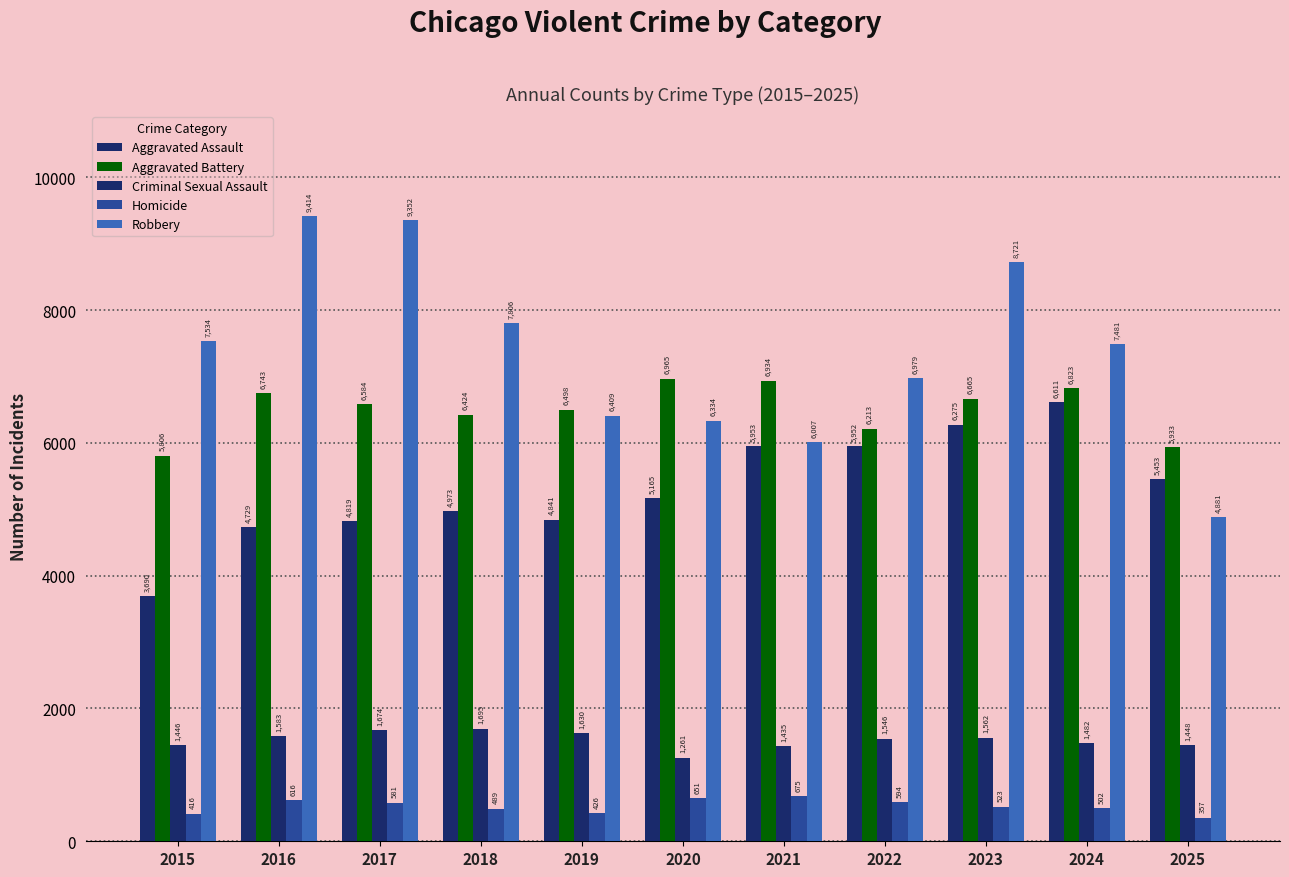

How many data points in Aggravated Assault are less than 5165?

5